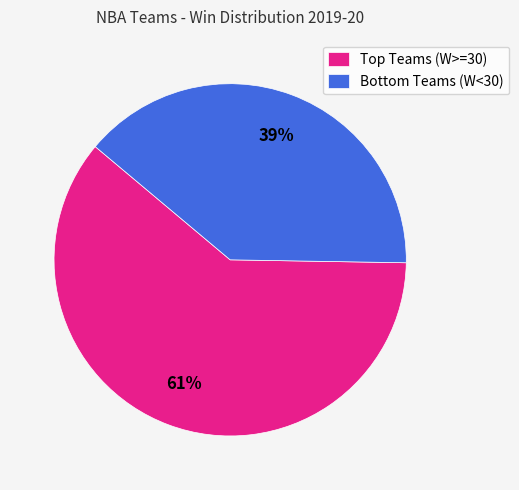

How many slices are in this pie chart?

2